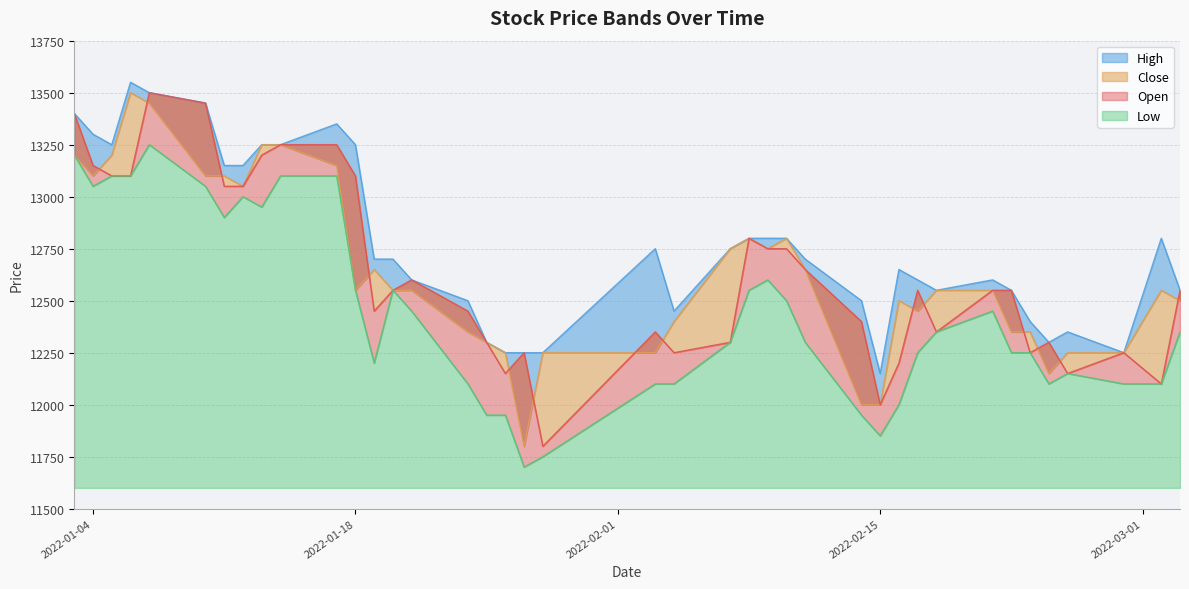

At which label does Open first exceed 12550?

2022-01-03